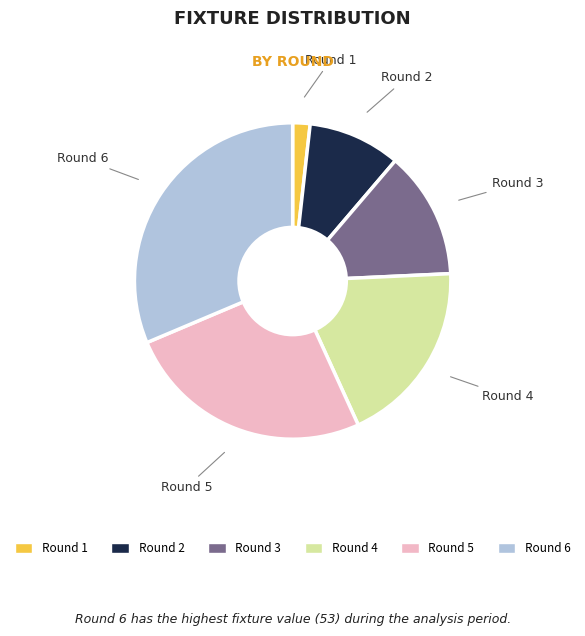

The Round 4 slice represents 11% of the pie. True or false?

False